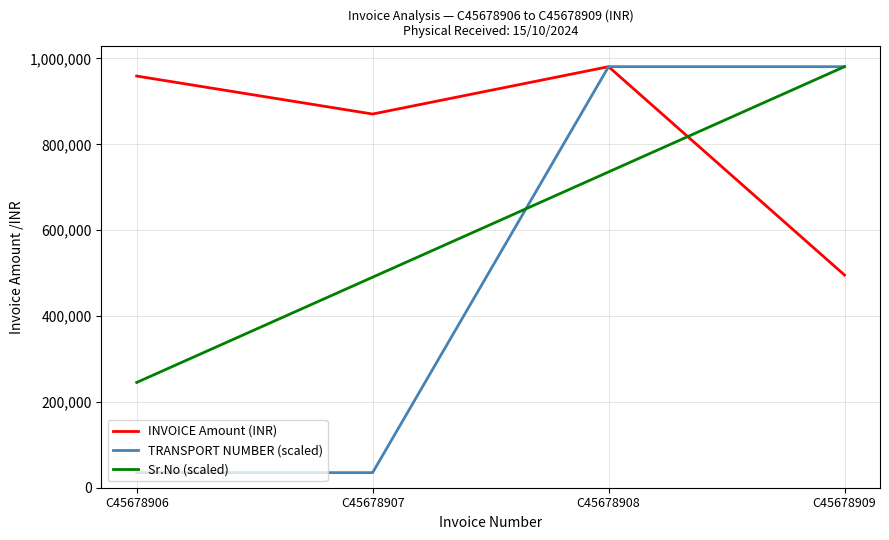

Which series has the largest total across all categories?

INVOICE Amount (INR)